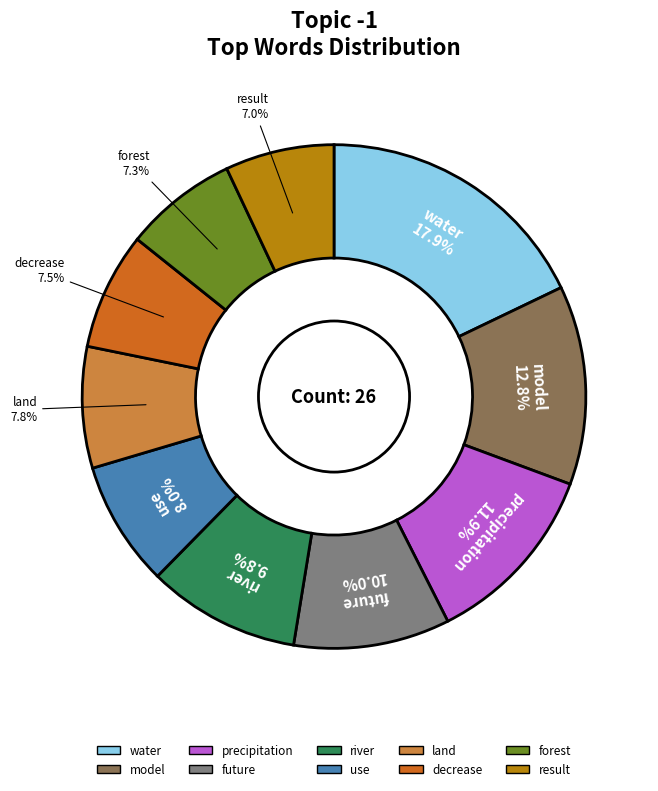

What is the largest slice in the pie chart?

water